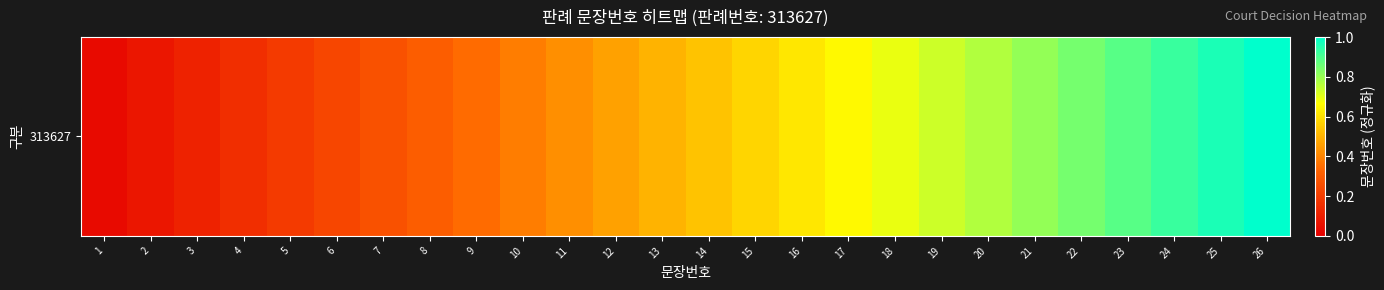

Reading right to left, transcribe all the data shown in this chart.

26=1.0	25=1.0	24=0.9	23=0.9	22=0.8	21=0.8	20=0.8	19=0.7	18=0.7	17=0.7	16=0.6	15=0.6	14=0.5	13=0.5	12=0.5	11=0.4	10=0.4	9=0.3	8=0.3	7=0.3	6=0.2	5=0.2	4=0.2	3=0.1	2=0.1	1=0.0